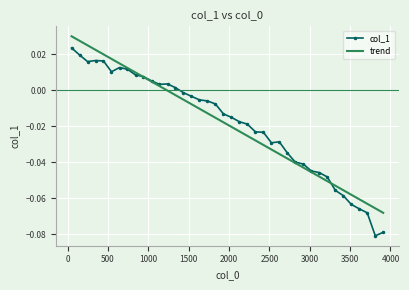

Which series has the largest range (max minus min)?

col_1